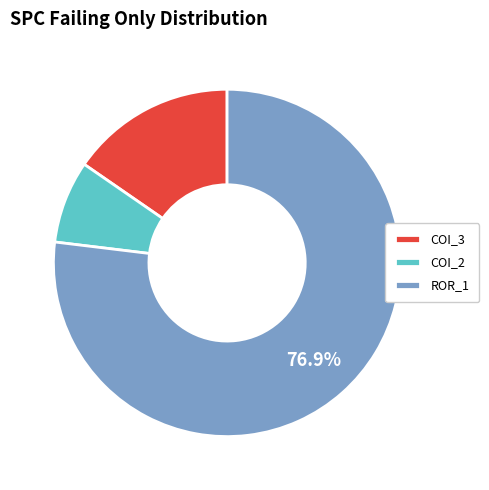

How many segments does this pie chart have?

3